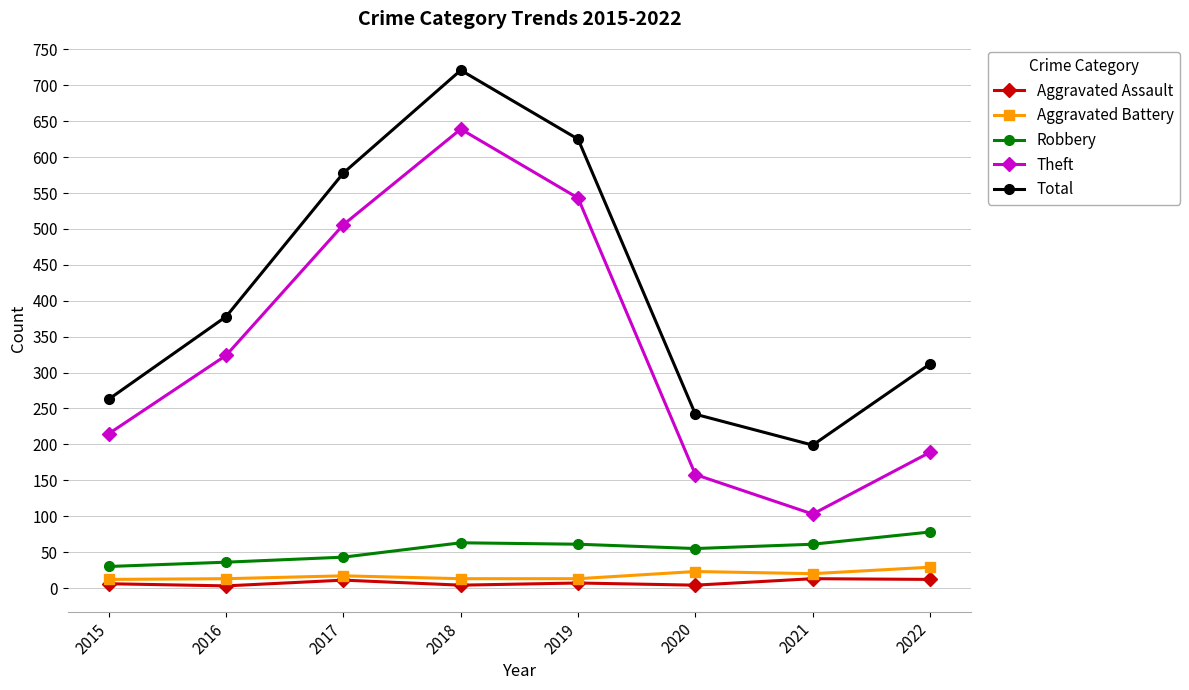

True or false: Total and Robbery intersect in this chart.

False